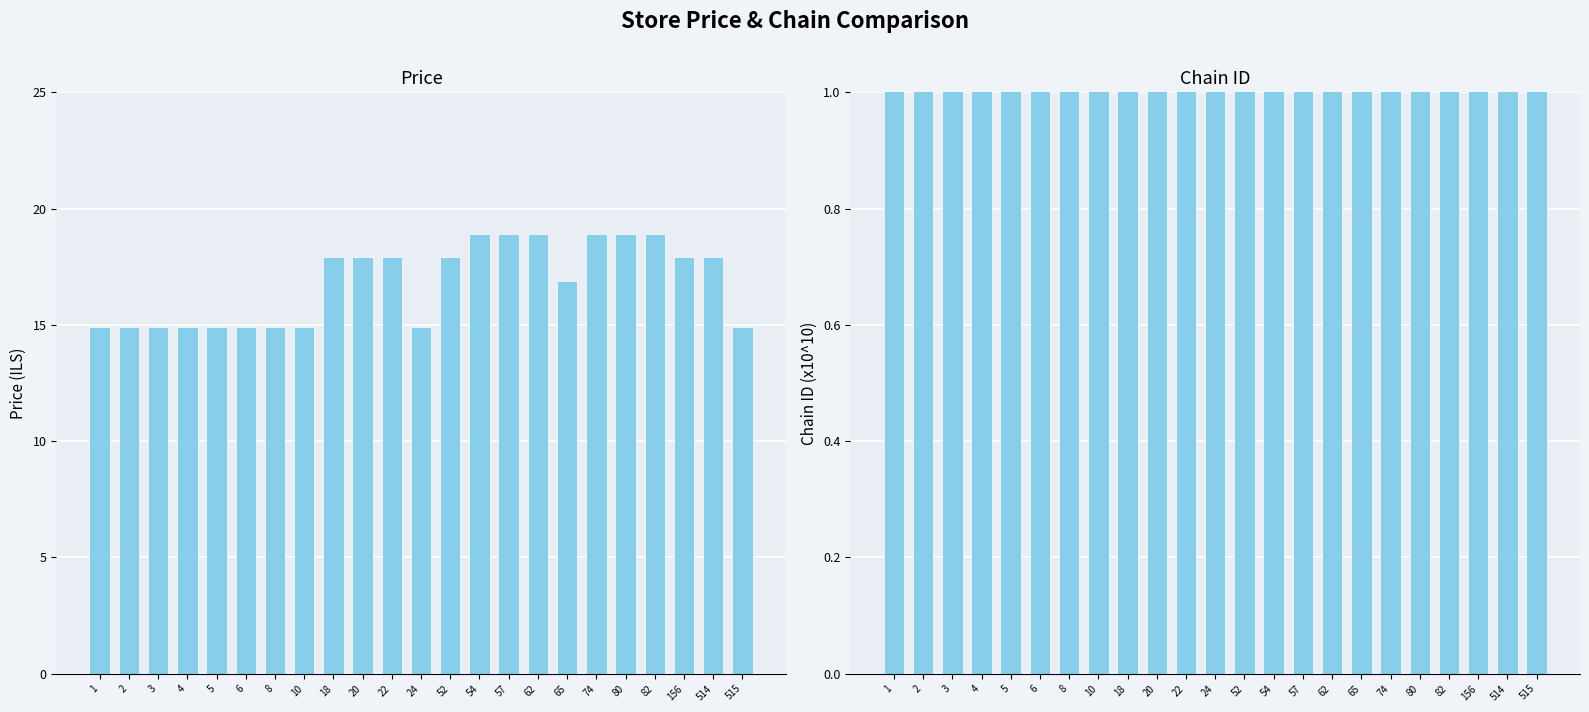

The price series shows 25.0 at 156. True or false?

False